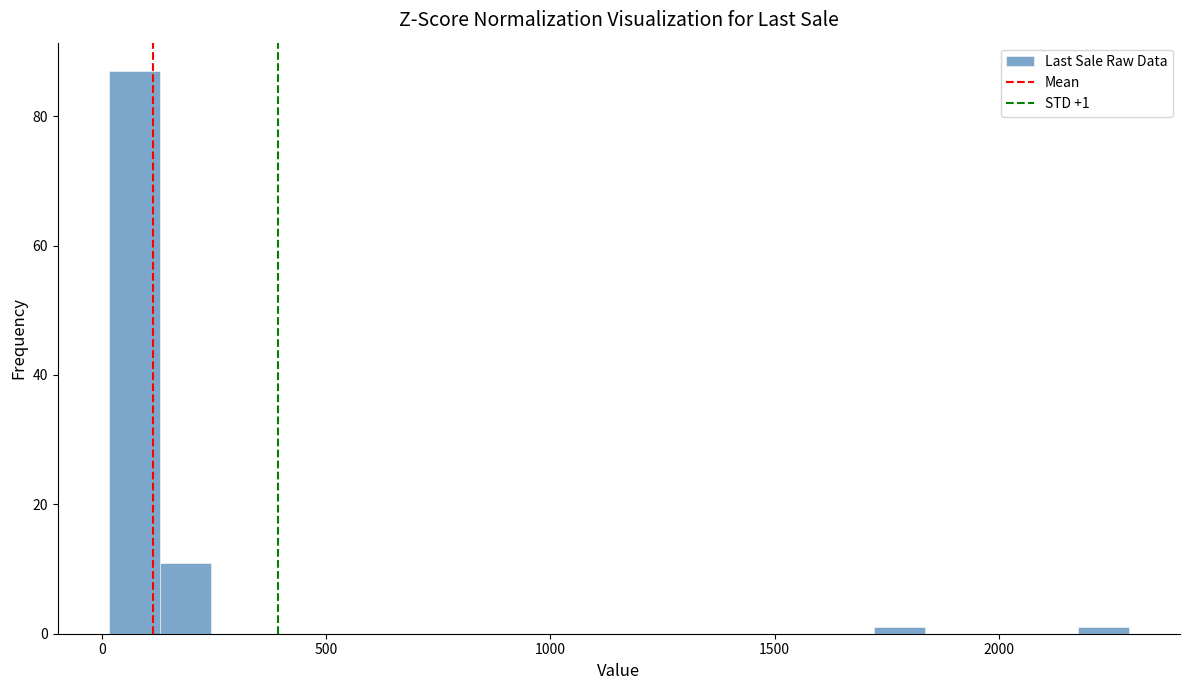

Read against the x-axis, roughly where is the centre of the tallest bar?

50